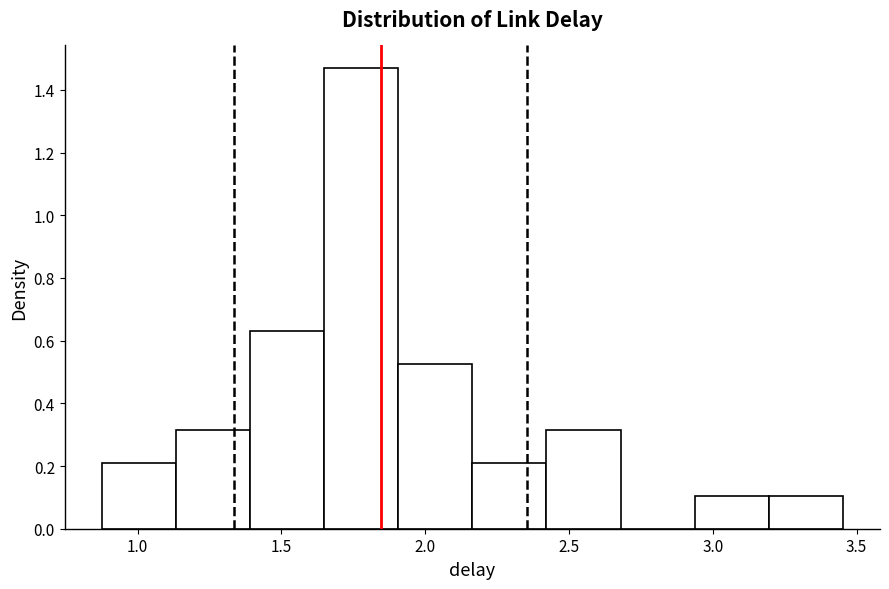

Reading left to right, list every bar in this chart as the range it spans on the x-axis followed by its height. Neither the bar edges nor the heights are printed on the chart, so give them approximately, as read against the axes.

0.90 to 1.15: 0.20
1.15 to 1.40: 0.32
1.40 to 1.65: 0.62
1.65 to 1.90: 1.46
1.90 to 2.15: 0.52
2.15 to 2.40: 0.20
2.40 to 2.70: 0.32
2.70 to 2.95: 0
2.95 to 3.20: 0.10
3.20 to 3.45: 0.10